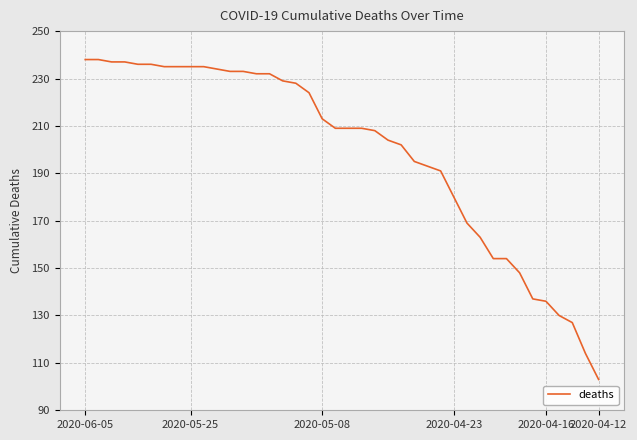

What is the sum of all values?

7955